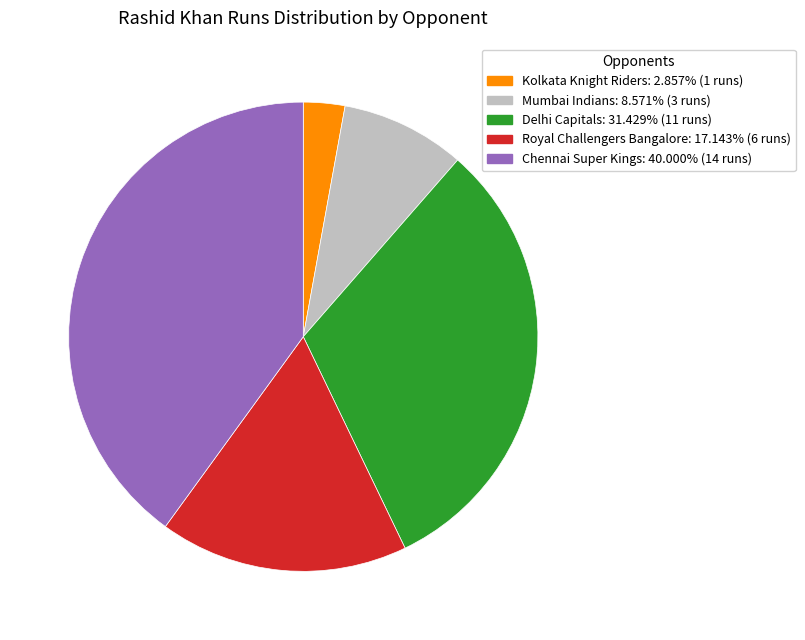

Is there any slice that represents more than half of the pie?

No